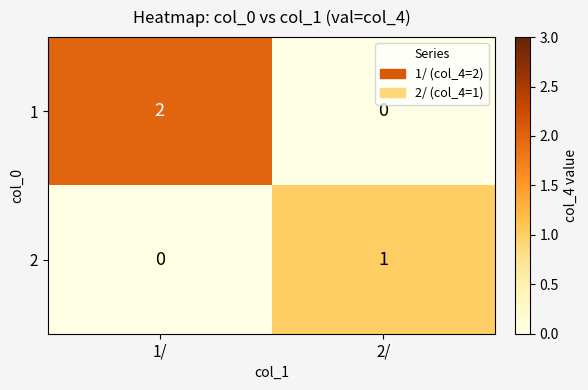

Reading right to left, transcribe all the data shown in this chart.

1: 0	2
2: 1	0